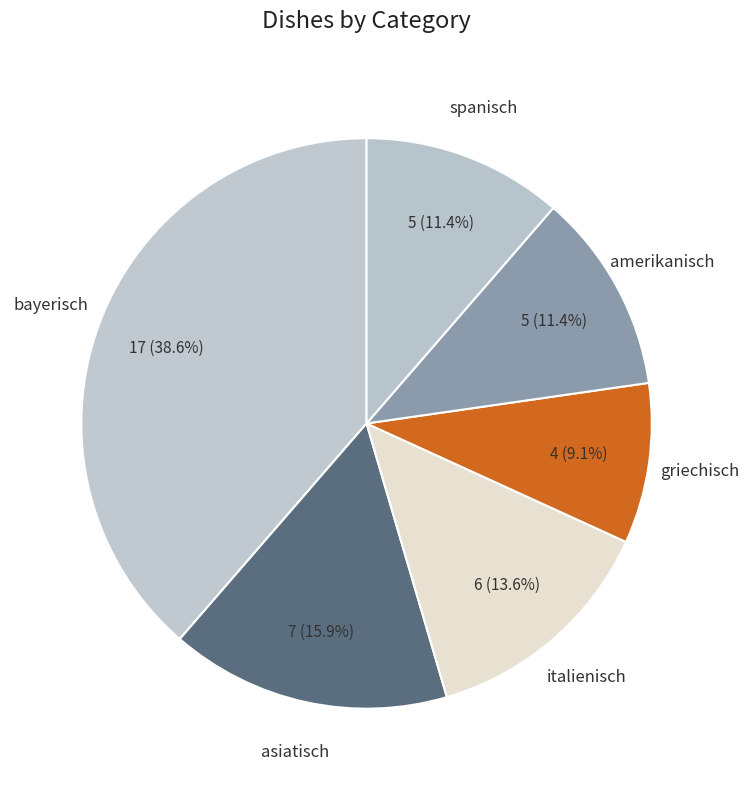

What percentage is the griechisch slice, to the nearest percent?

9%